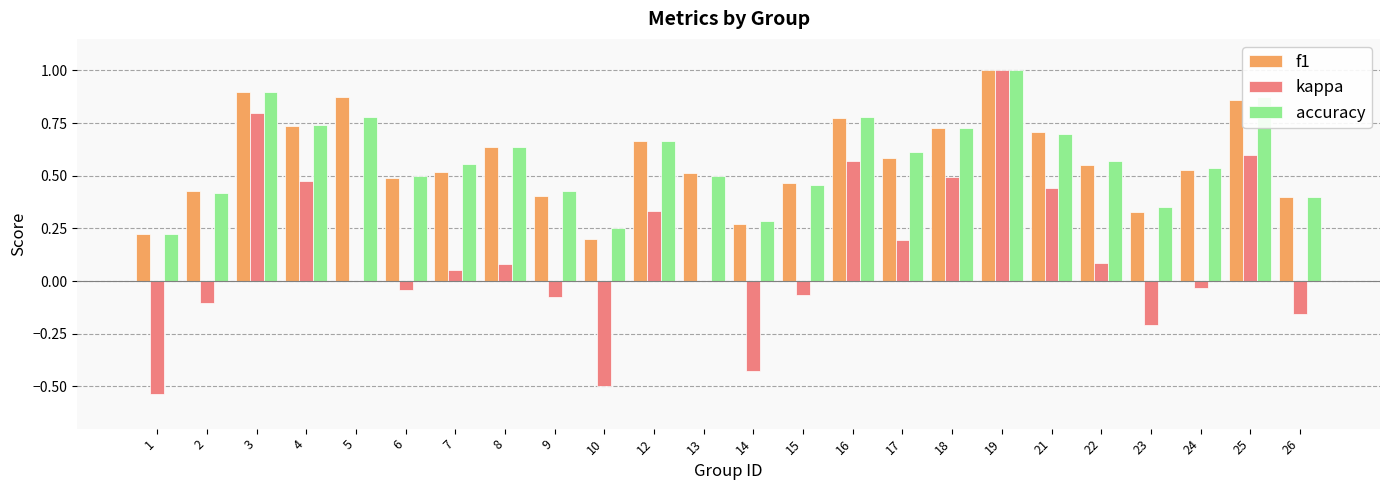

What is the highest value of the kappa series?

1.0